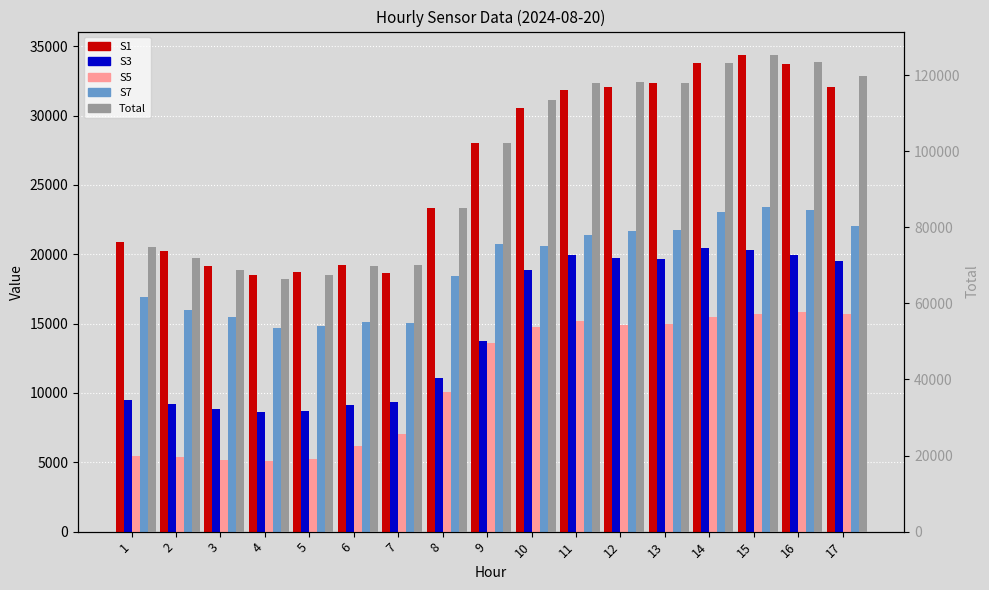

At which label is Total closest to 95816?

9